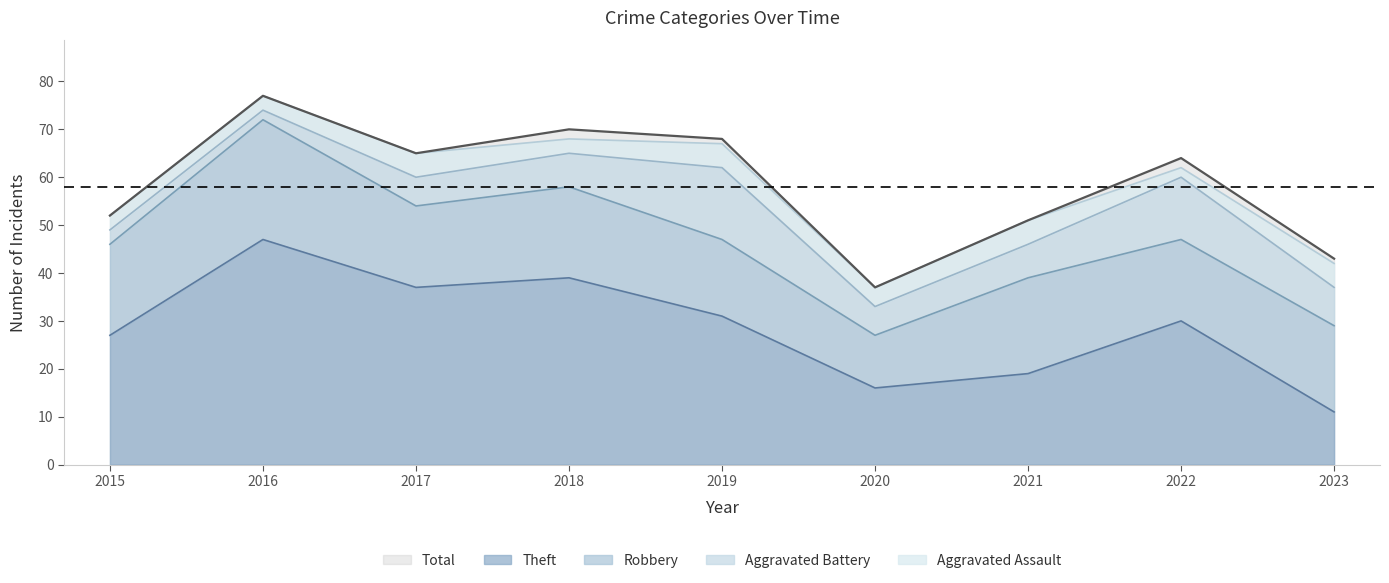

What is the maximum value for Total?

77